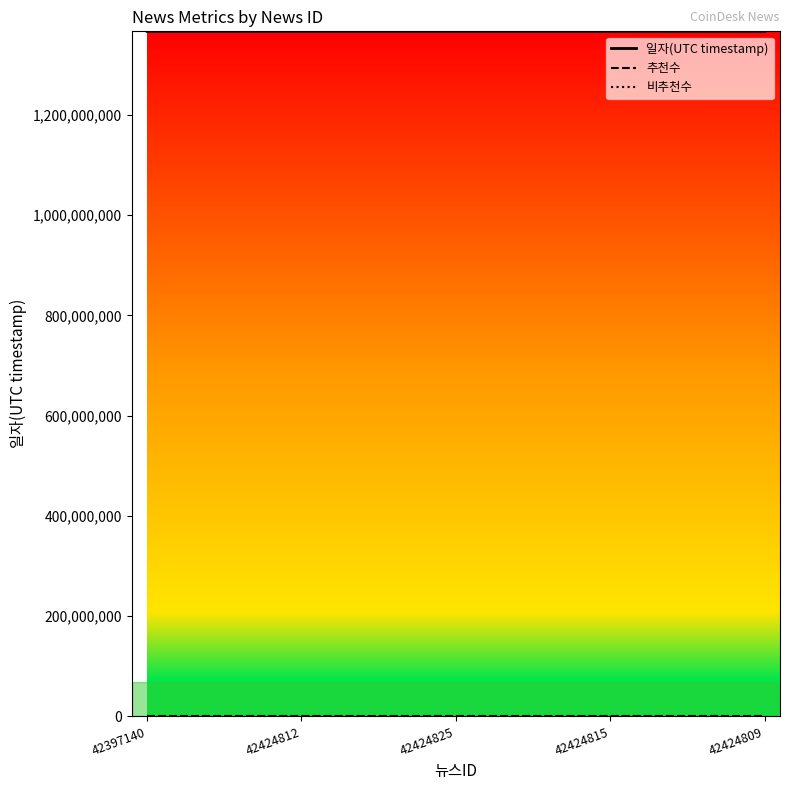

Reading left to right, what are all the values shown in this chart?

일자(UTC timestamp): 42397140=1366749326	42424812=1366747860	42424825=1366745343	42424815=1366737262	42424809=1366684017
추천수: 42397140=0	42424812=0	42424825=0	42424815=0	42424809=0
비추천수: 42397140=0	42424812=0	42424825=0	42424815=0	42424809=0